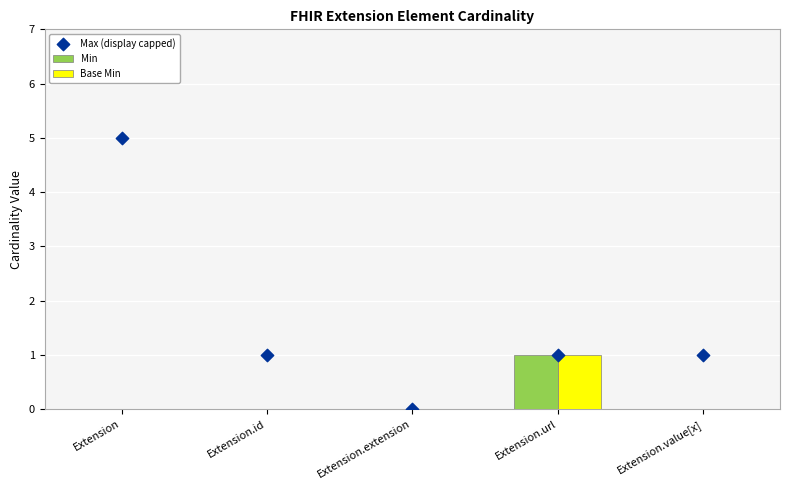

What are all the series names shown in the legend?

Min, Base Min, Max (display capped)